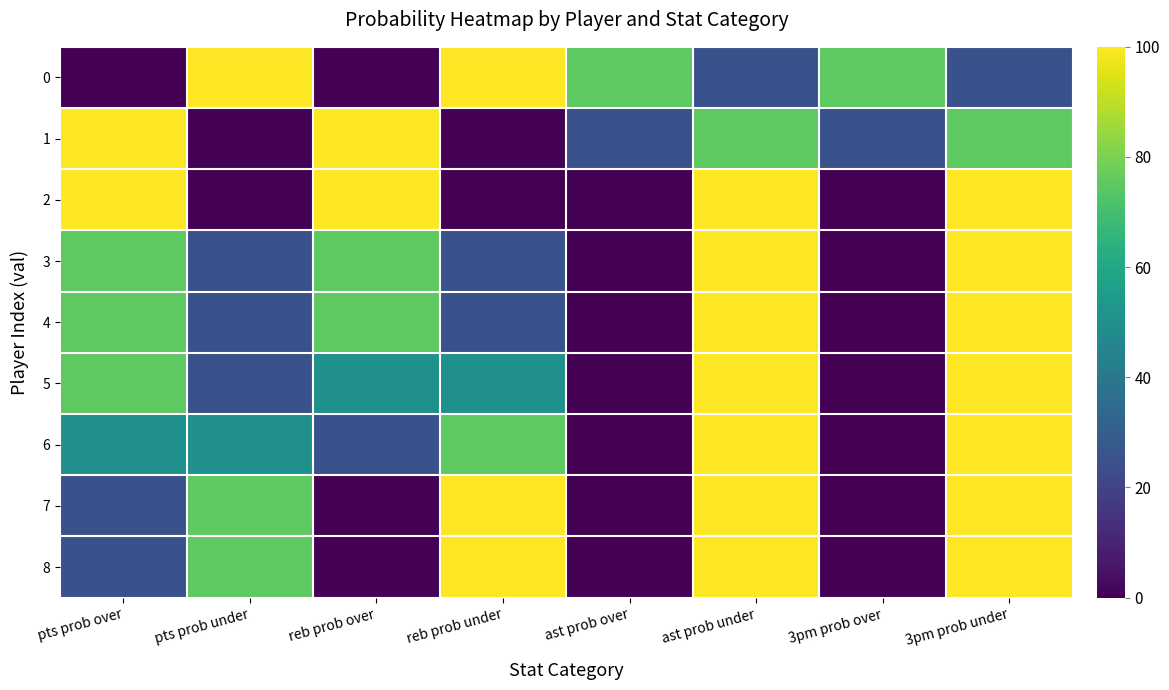

At which category is the sum across all series the highest?

ast prob under